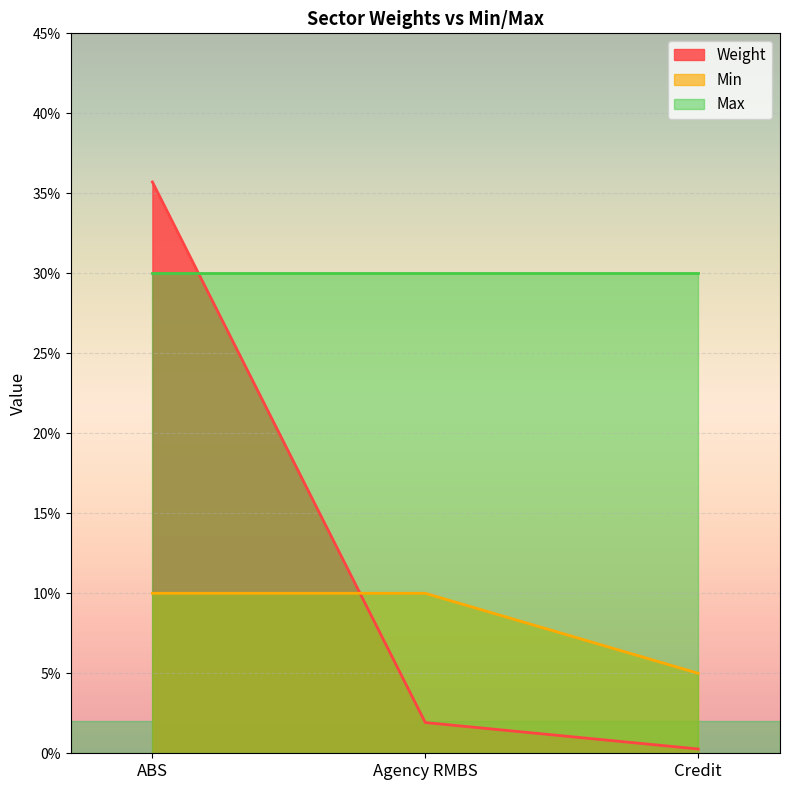

List the labels in order of Weight value, largest first.

ABS, Agency RMBS, Credit